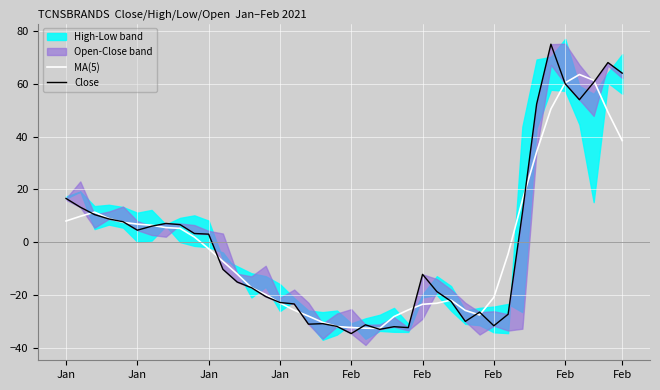

What is the greatest value displayed?

75.0